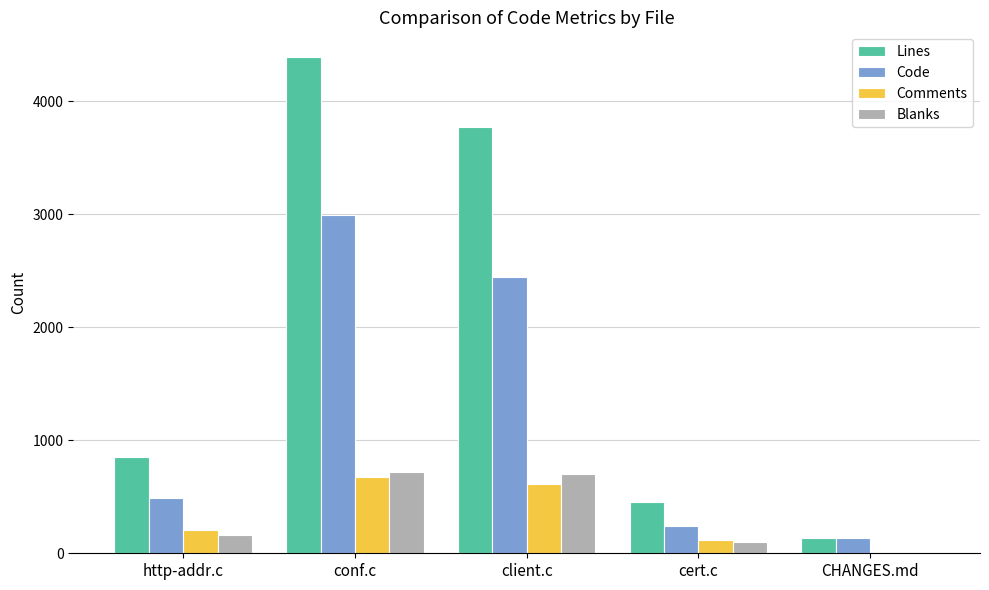

What are all the series names shown in the legend?

Lines, Code, Comments, Blanks